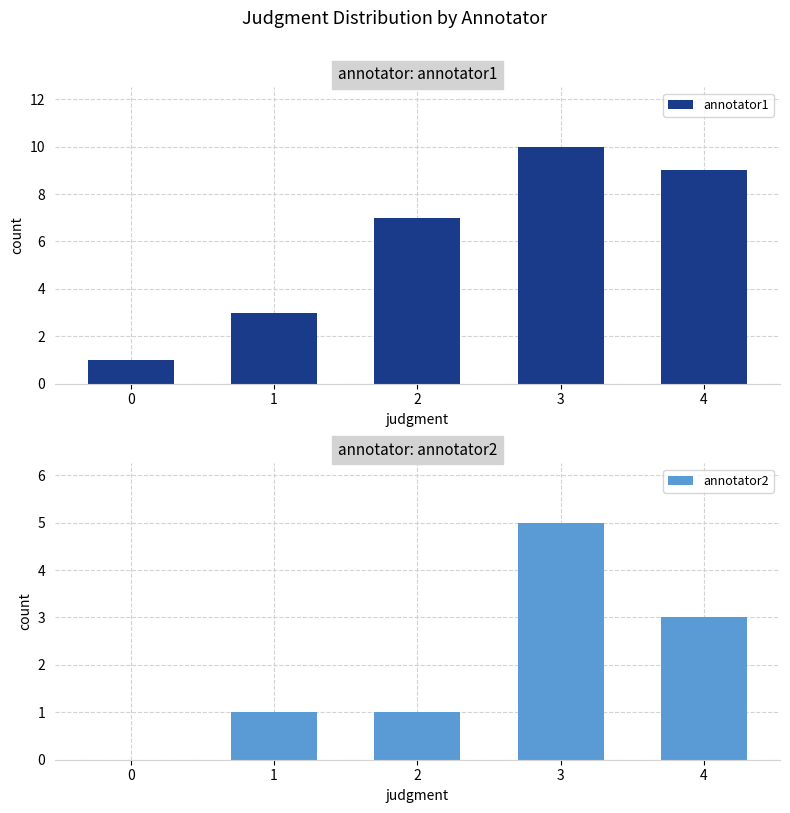

Reading right to left, transcribe all the data shown in this chart.

annotator1: 9	10	7	3	1
annotator2: 3	5	1	1	0